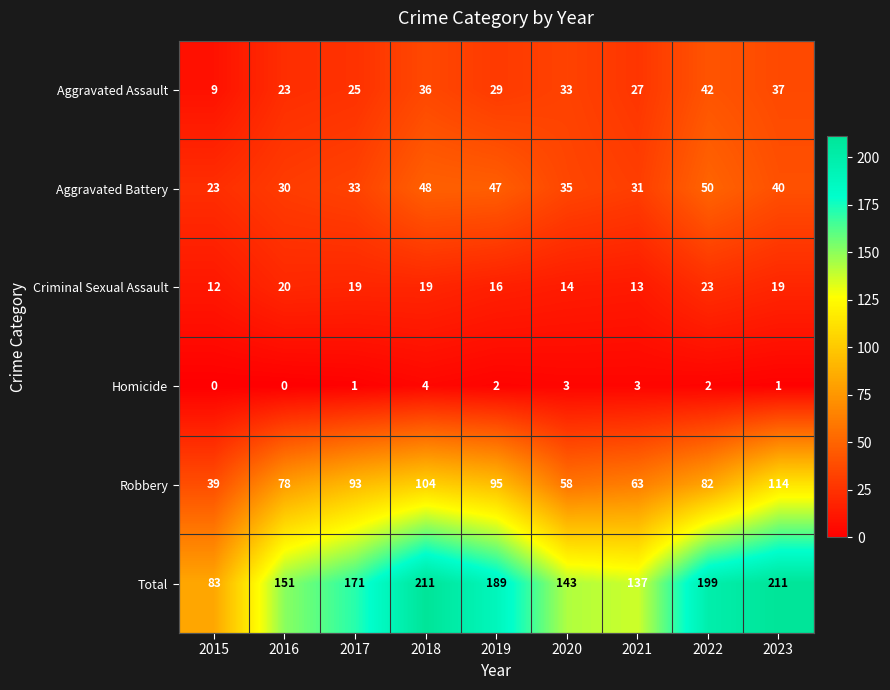

At how many categories does at least one series exceed 120?

8